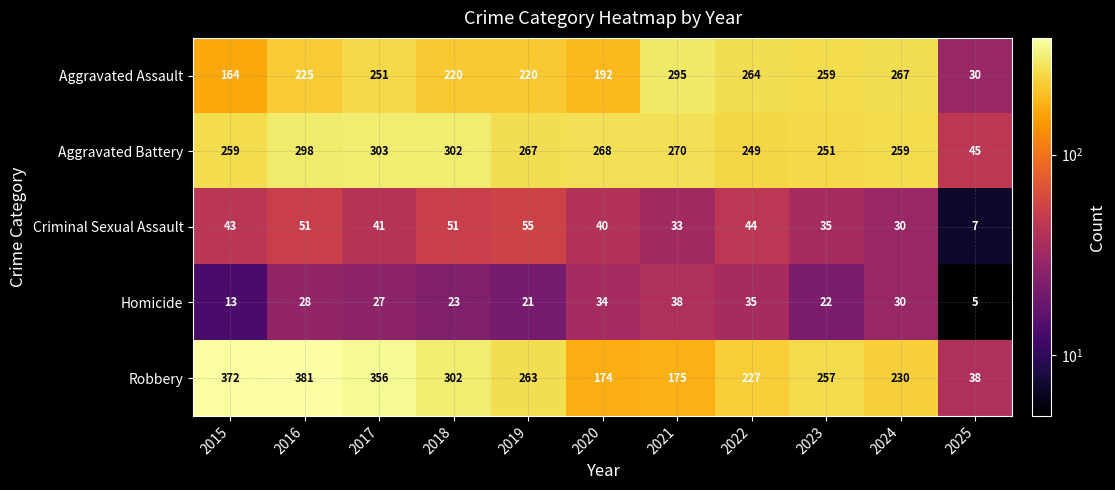

Count the number of data series in this chart.

5